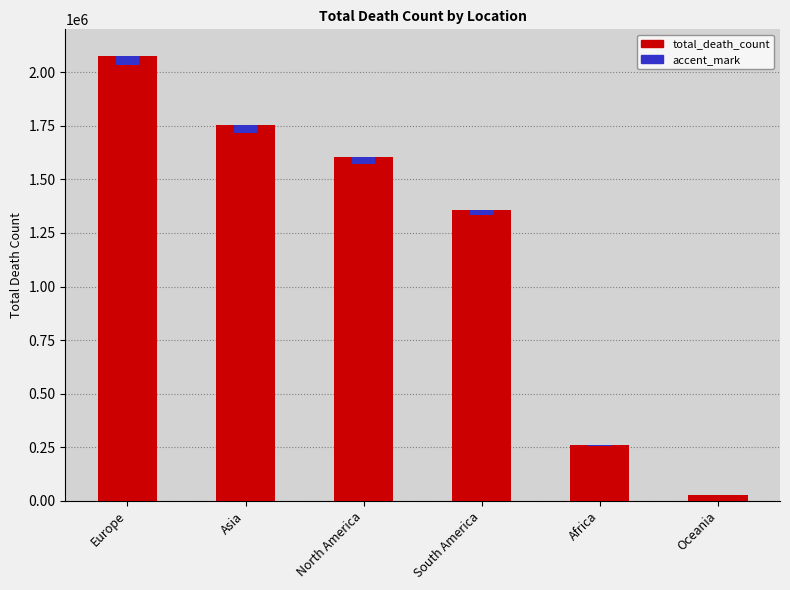

Reading left to right, transcribe all the data shown in this chart.

total_death_count: 2074129.0	1753193.0	1605499.0	1359271.0	259010.0	28850.0
accent_mark: 41482.6	35063.9	32110.0	27185.4	5180.2	577.0